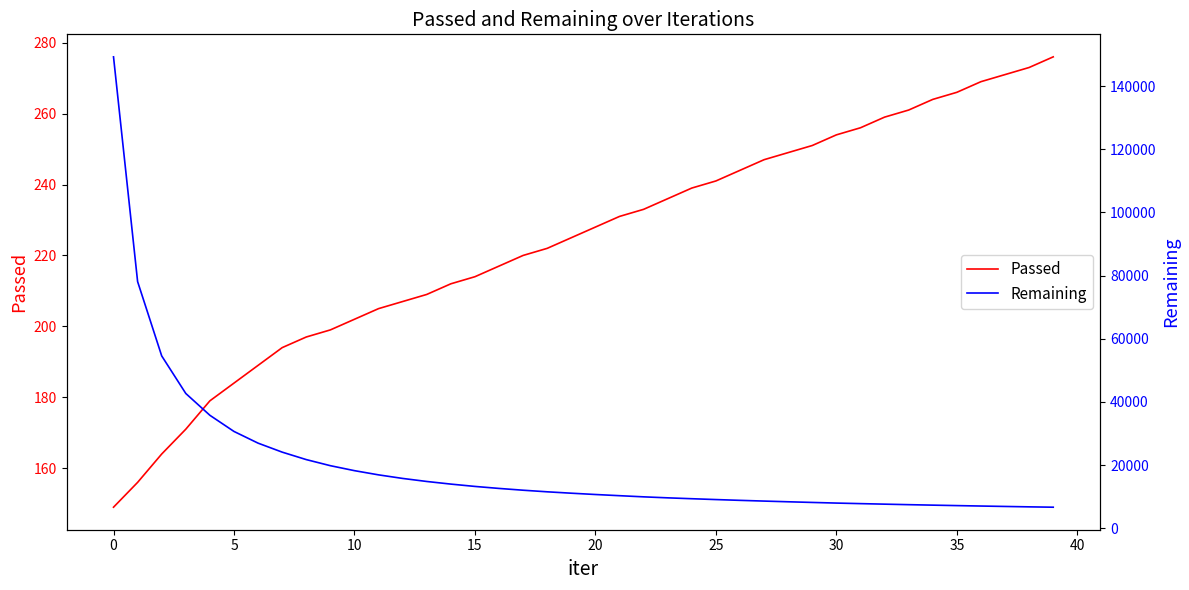

List the series in order of their peak value, highest first.

Remaining, Passed